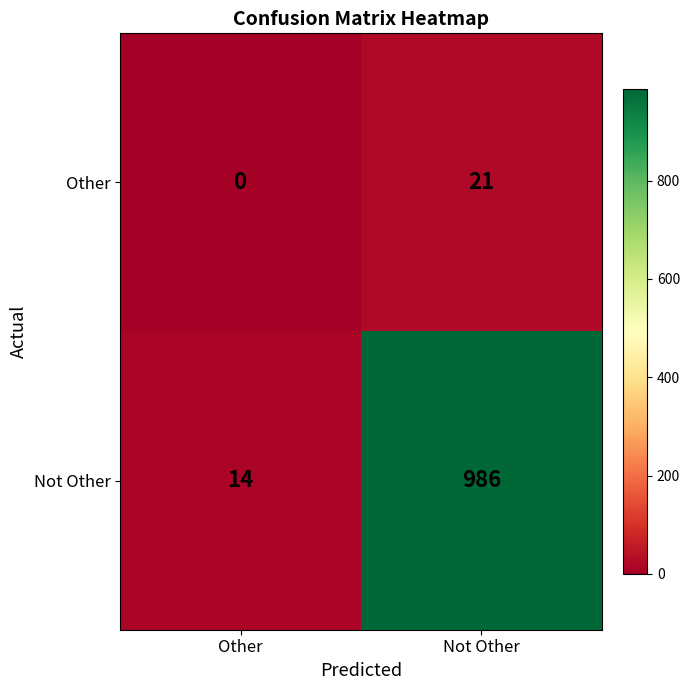

Which series has the widest spread of values?

Not Other